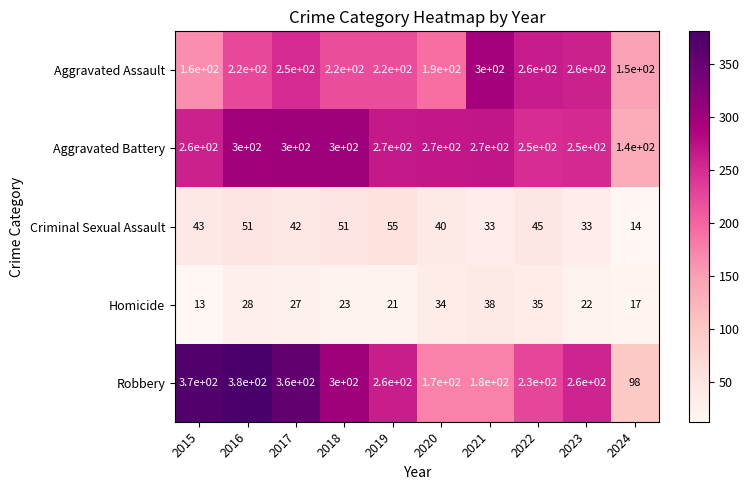

At how many categories does at least one series exceed 186?

9